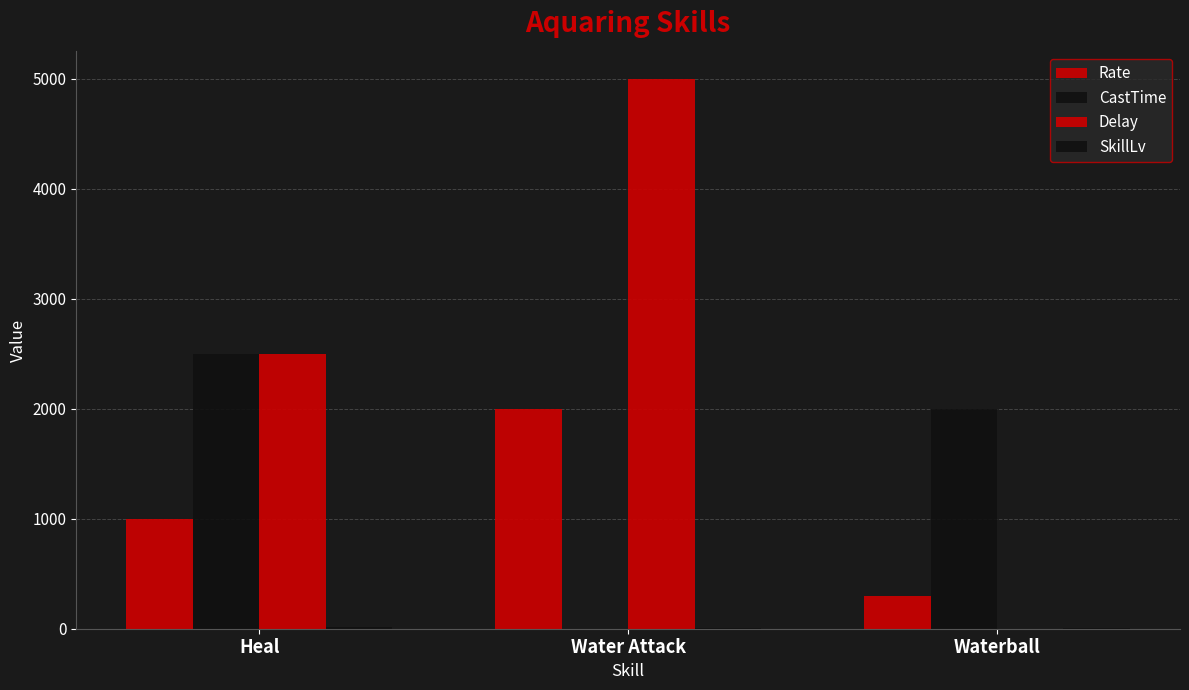

Count the number of data series in this chart.

4